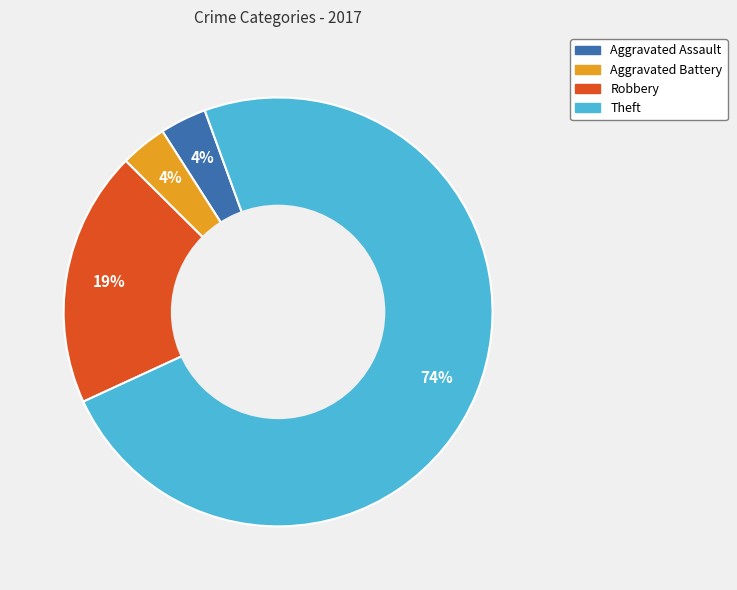

How many slices are in this pie chart?

4